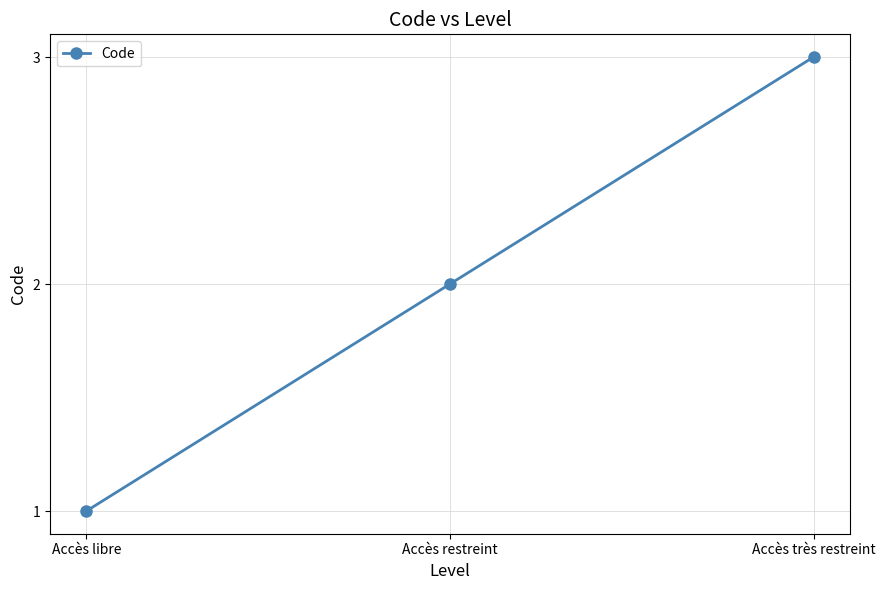

Is this an area chart (filled region under the line)?

No